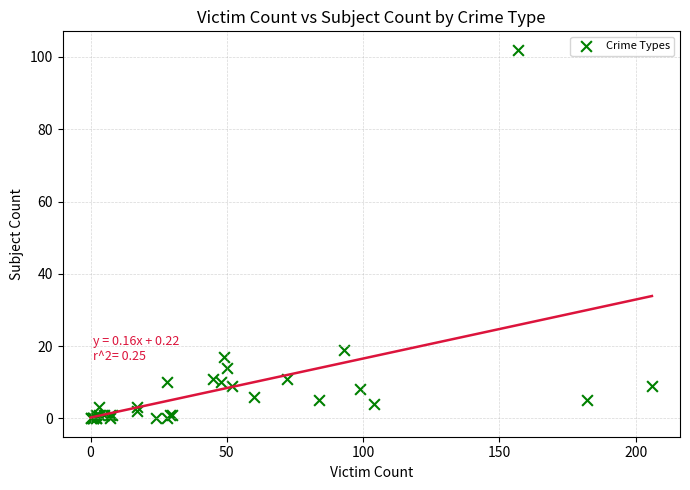

What Y value in the scatter plot is closest to 51?

19